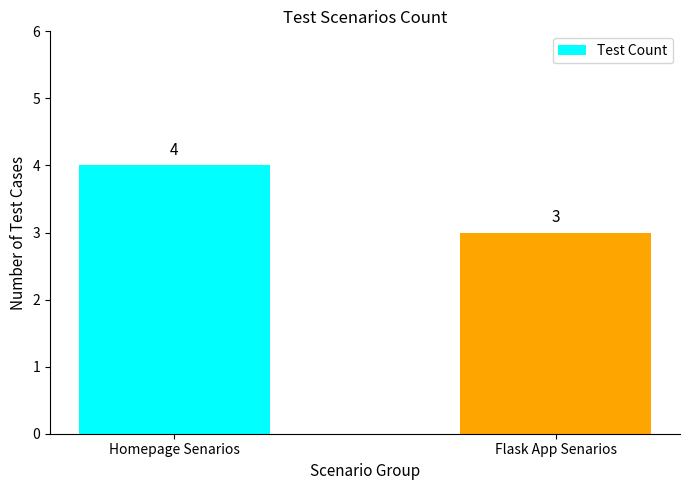

List the labels in order of value, smallest first.

Flask App Senarios, Homepage Senarios